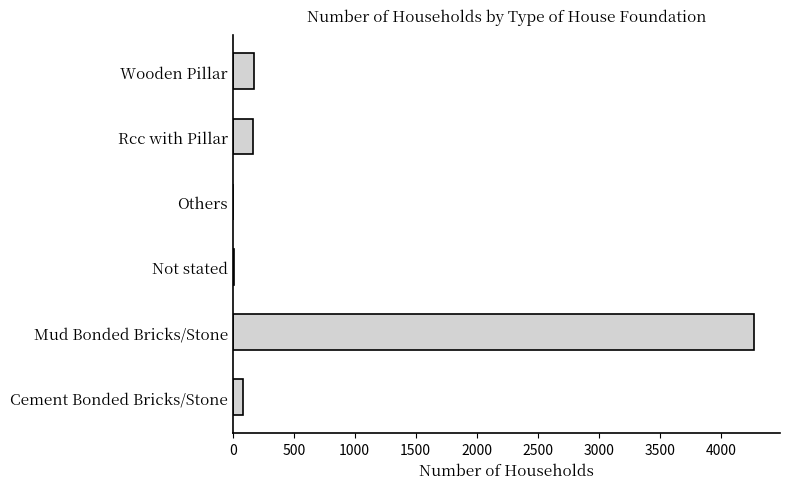

What is the greatest value displayed?

4272